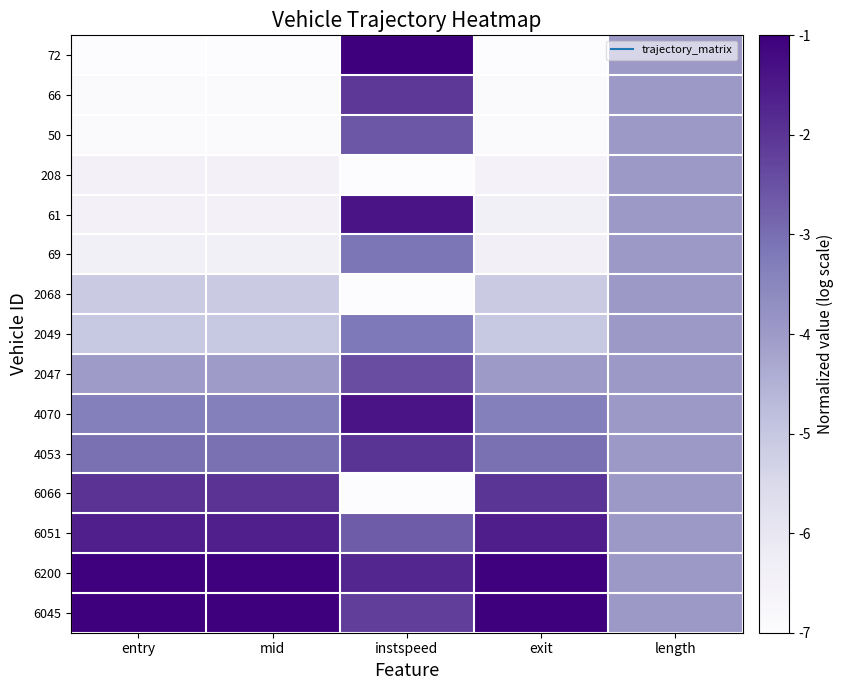

Reading left to right, list all the values displayed in this chart.

72: entry=-7.0	mid=-7.0	instspeed=-1.0	exit=-7.0	length=-4.0
66: entry=-6.9	mid=-6.9	instspeed=-2.1	exit=-6.9	length=-4.0
50: entry=-6.9	mid=-6.9	instspeed=-2.6	exit=-6.9	length=-4.0
208: entry=-6.5	mid=-6.5	instspeed=-7.0	exit=-6.5	length=-4.0
61: entry=-6.5	mid=-6.5	instspeed=-1.4	exit=-6.4	length=-4.0
69: entry=-6.5	mid=-6.5	instspeed=-3.1	exit=-6.4	length=-4.0
2068: entry=-5.1	mid=-5.1	instspeed=-7.0	exit=-5.1	length=-4.0
2049: entry=-5.0	mid=-5.0	instspeed=-3.2	exit=-5.0	length=-4.0
2047: entry=-4.0	mid=-4.0	instspeed=-2.4	exit=-4.0	length=-4.0
4070: entry=-3.3	mid=-3.3	instspeed=-1.4	exit=-3.3	length=-4.0
4053: entry=-3.1	mid=-3.1	instspeed=-2.0	exit=-3.1	length=-4.0
6066: entry=-2.0	mid=-2.0	instspeed=-7.0	exit=-2.0	length=-4.0
6051: entry=-1.6	mid=-1.6	instspeed=-2.7	exit=-1.6	length=-4.0
6200: entry=-1.0	mid=-1.0	instspeed=-1.7	exit=-1.0	length=-4.0
6045: entry=-1.0	mid=-1.0	instspeed=-2.2	exit=-1.0	length=-4.0